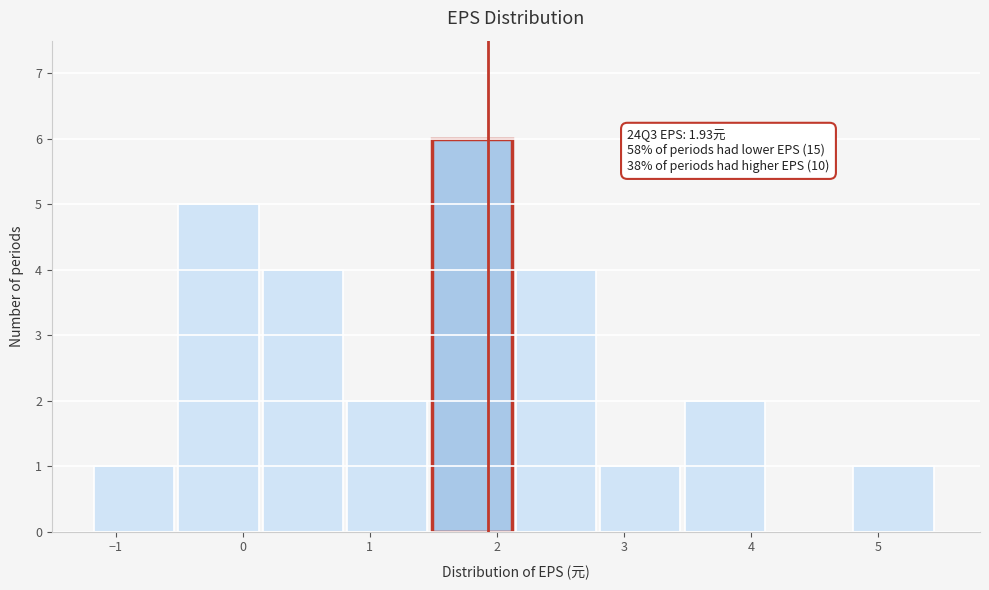

Which range on the x-axis has the tallest bar?

1.5 to 2.2